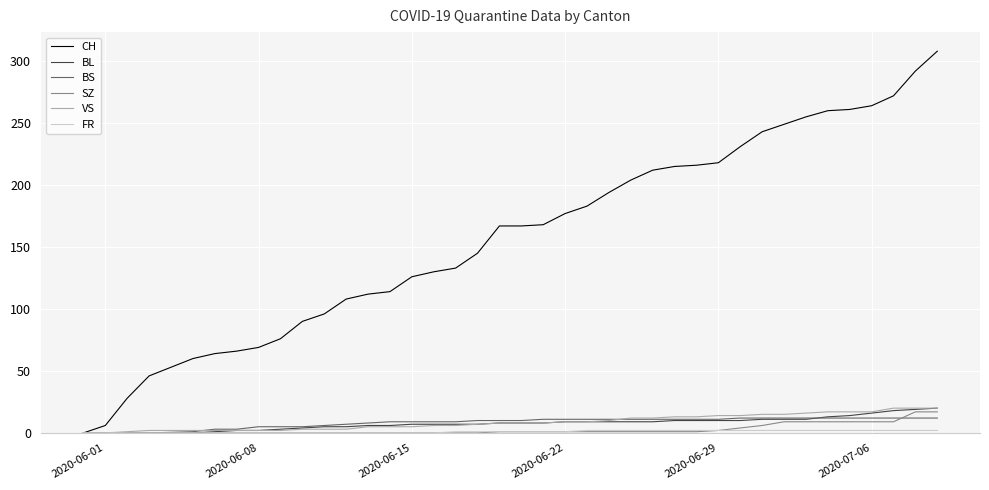

Which series has the largest total across all categories?

CH